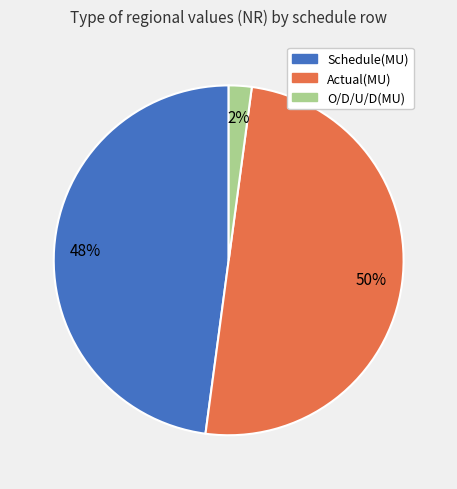

How many segments does this pie chart have?

3